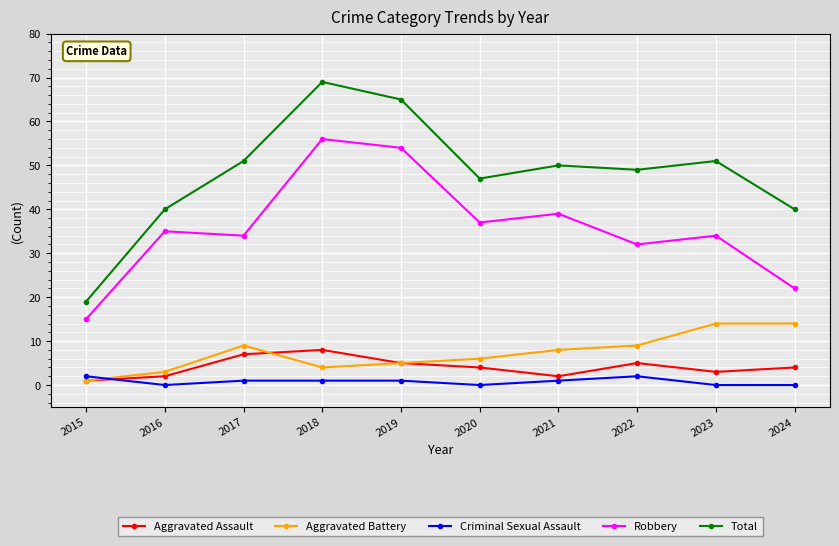

How many times do Aggravated Assault and Criminal Sexual Assault cross each other?

1